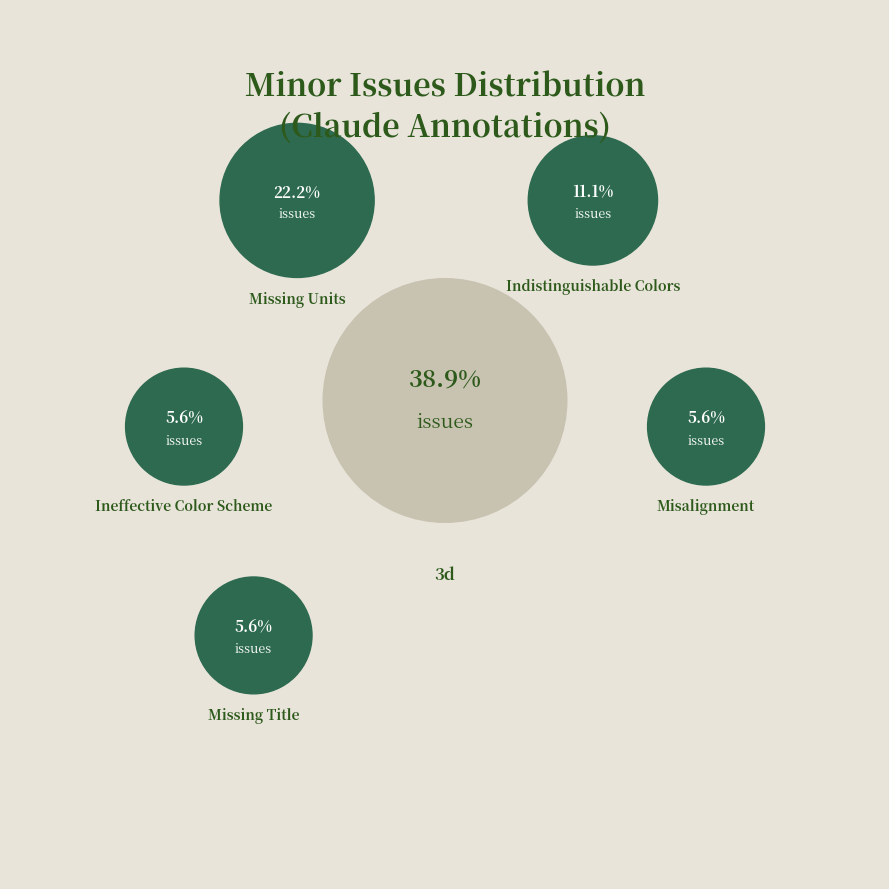

How much of the chart is everything except Missing Units?

77.8%